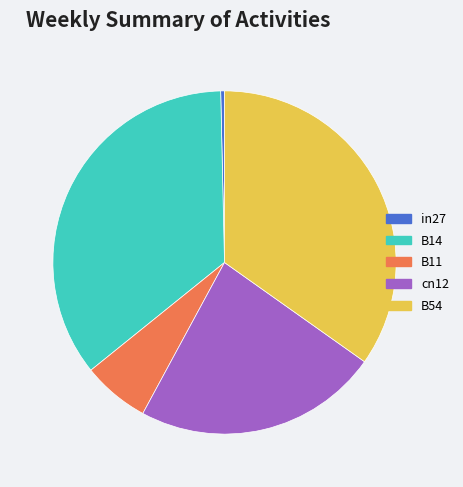

True or false: B54 accounts for 27% of the total.

False